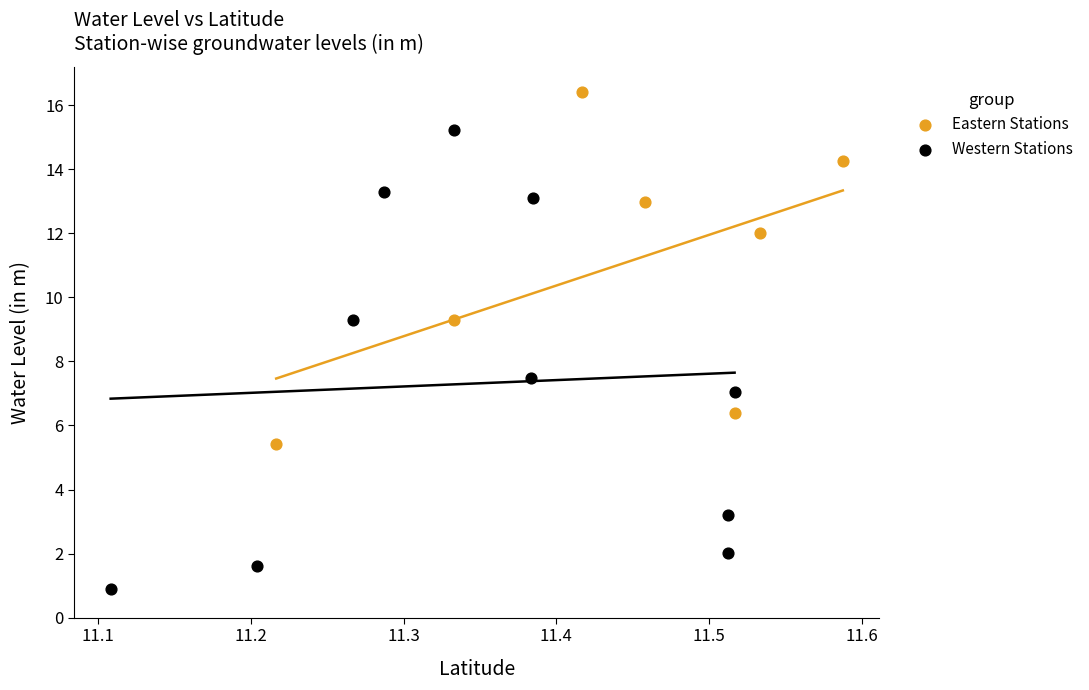

Which series reaches the maximum Y coordinate?

Eastern Stations